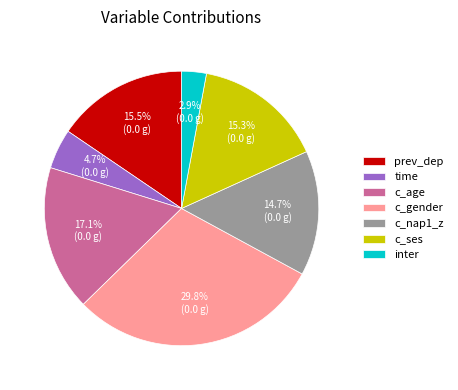

To the nearest percent, what is the average slice percentage?

14%